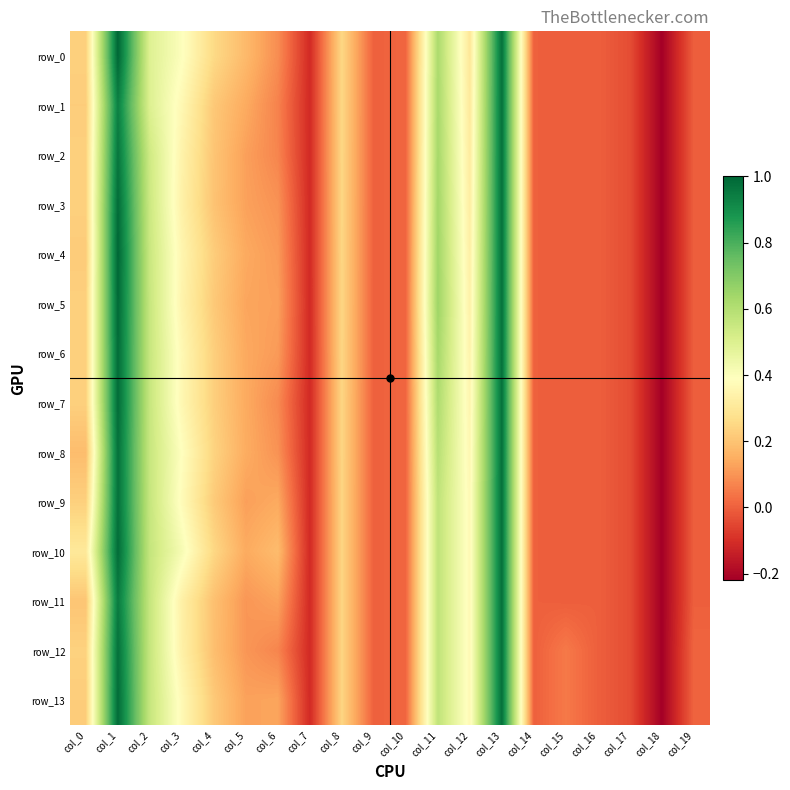

Between col_7 and col_12, which series saw the biggest shift?

row_9